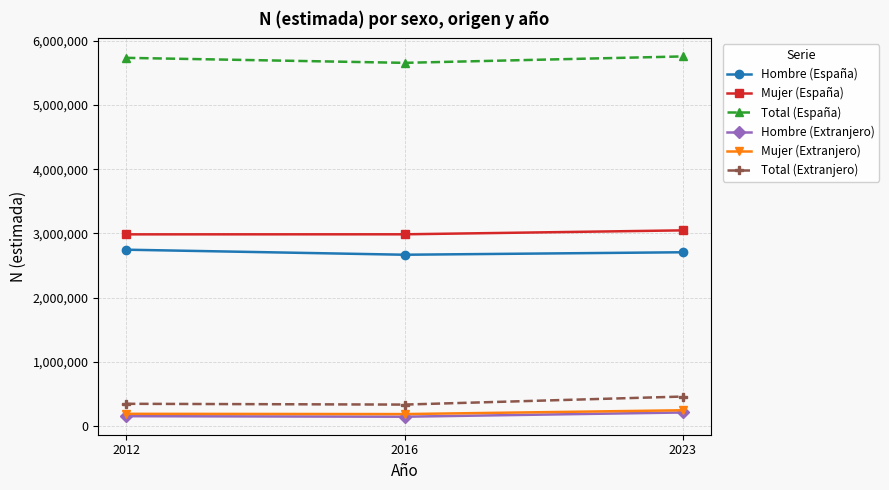

Which series has the largest total across all categories?

Total (España)